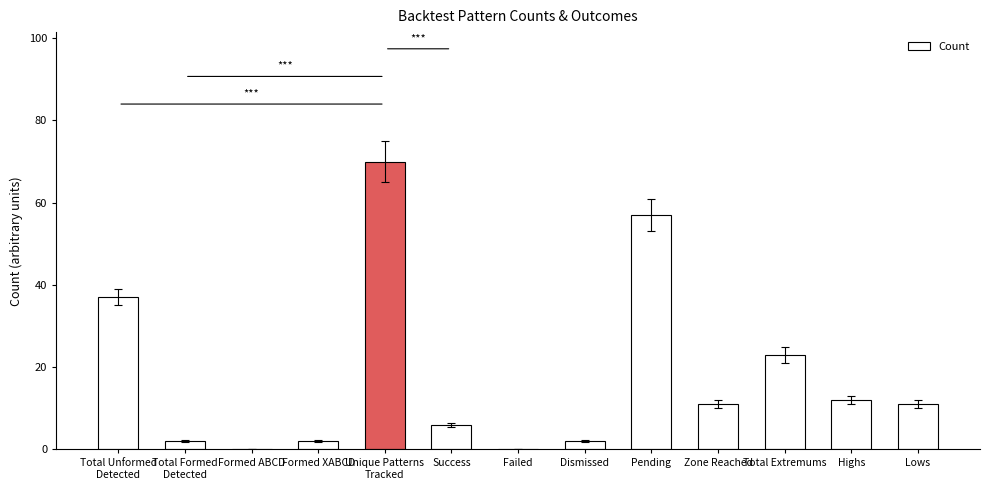

What is the sum of the values at Total Extremums and Pending?

80